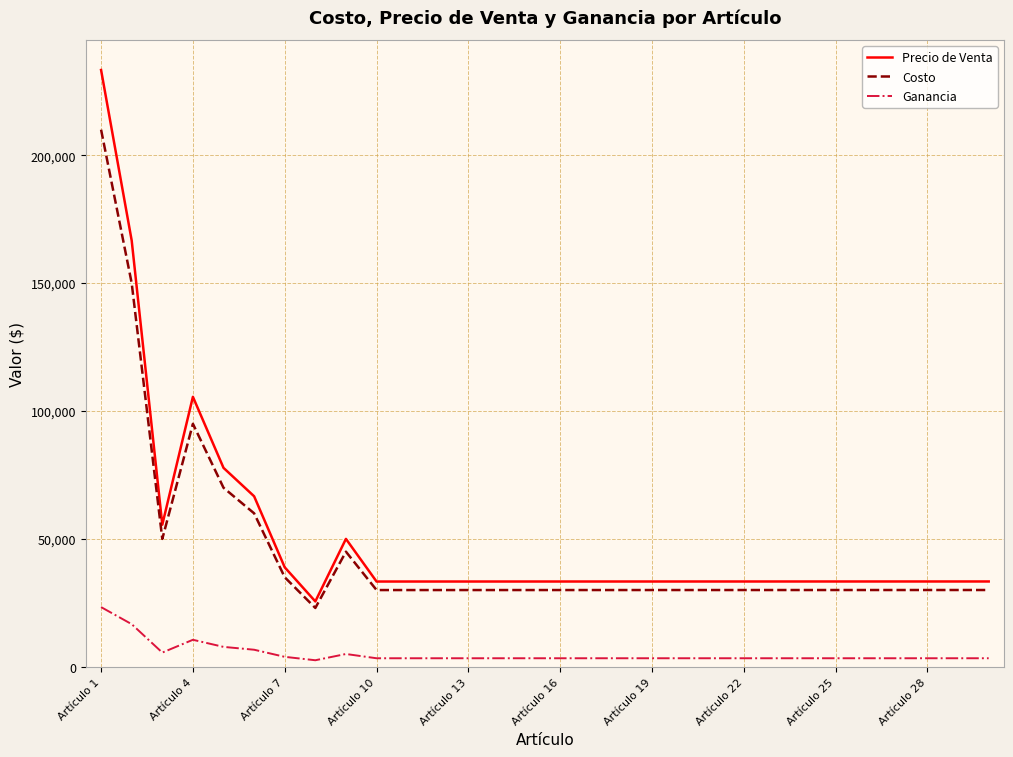

Rank the series by their maximum value, from highest to lowest.

Precio de Venta, Costo, Ganancia